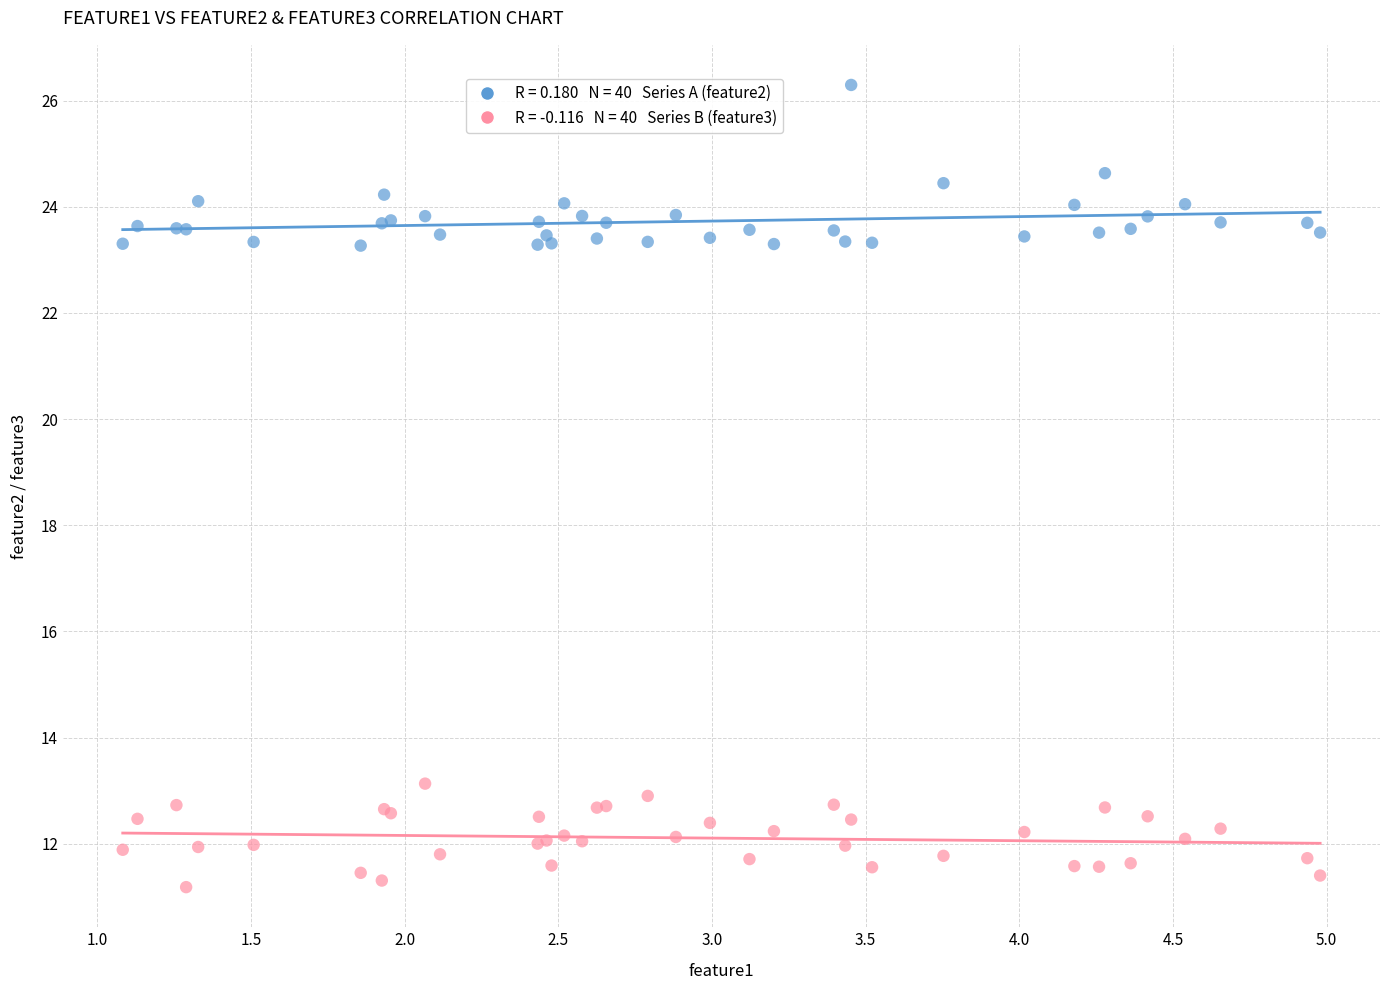

Across all series, what Y value is closest to 18?

13.1